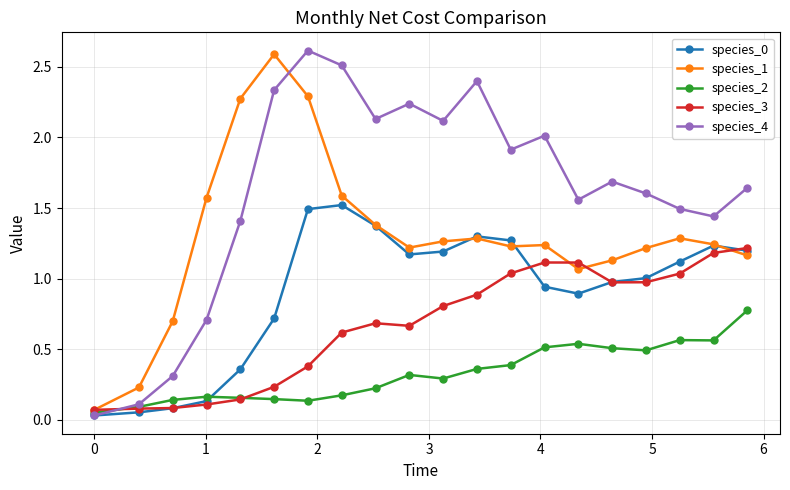

How many times do species_3 and species_4 cross each other?

1